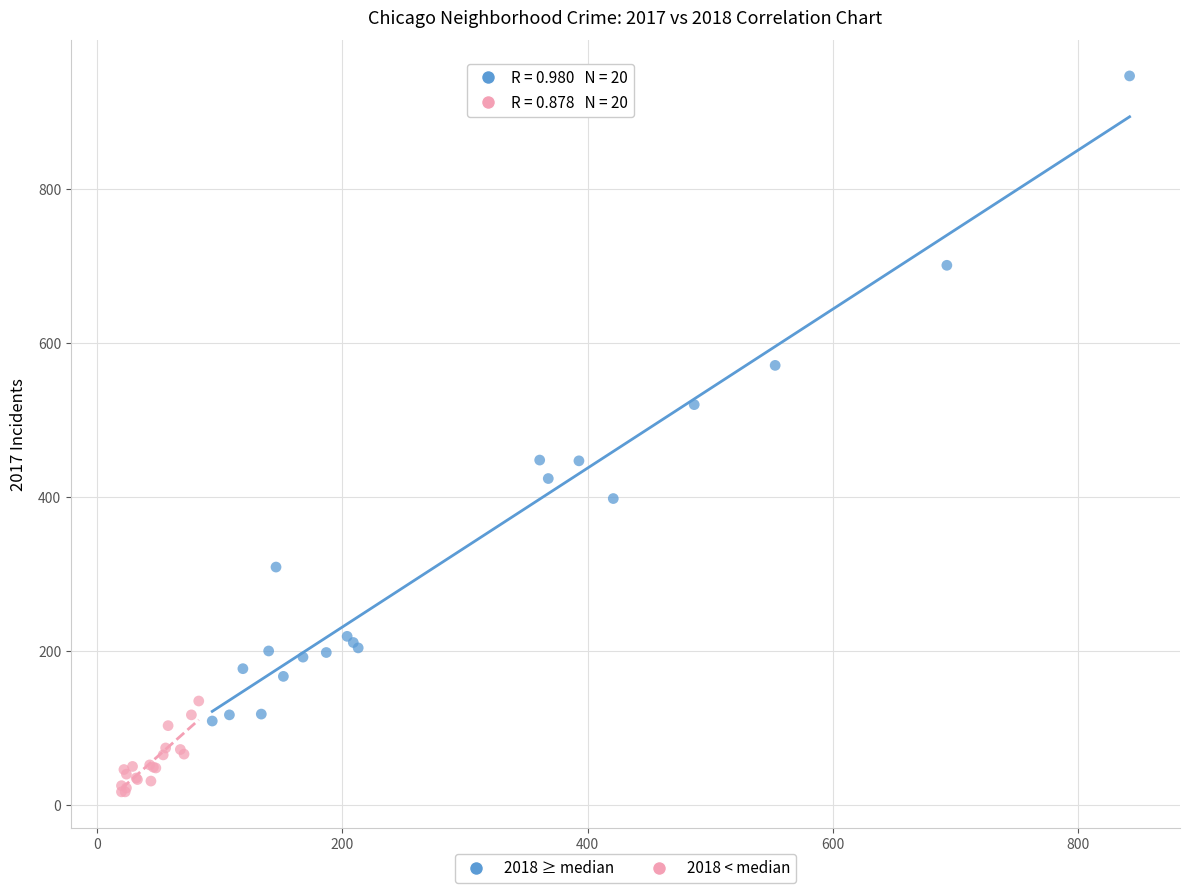

Which series reaches the minimum Y coordinate?

2018 < median